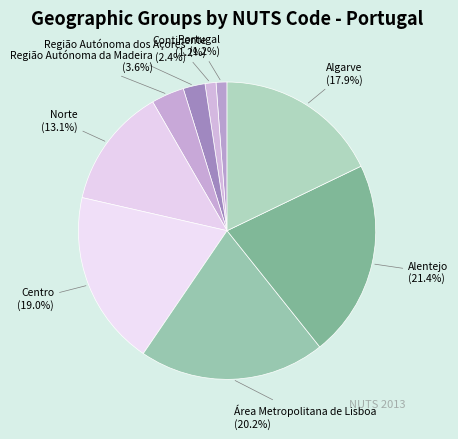

How much of the chart is everything except Centro?

81.0%